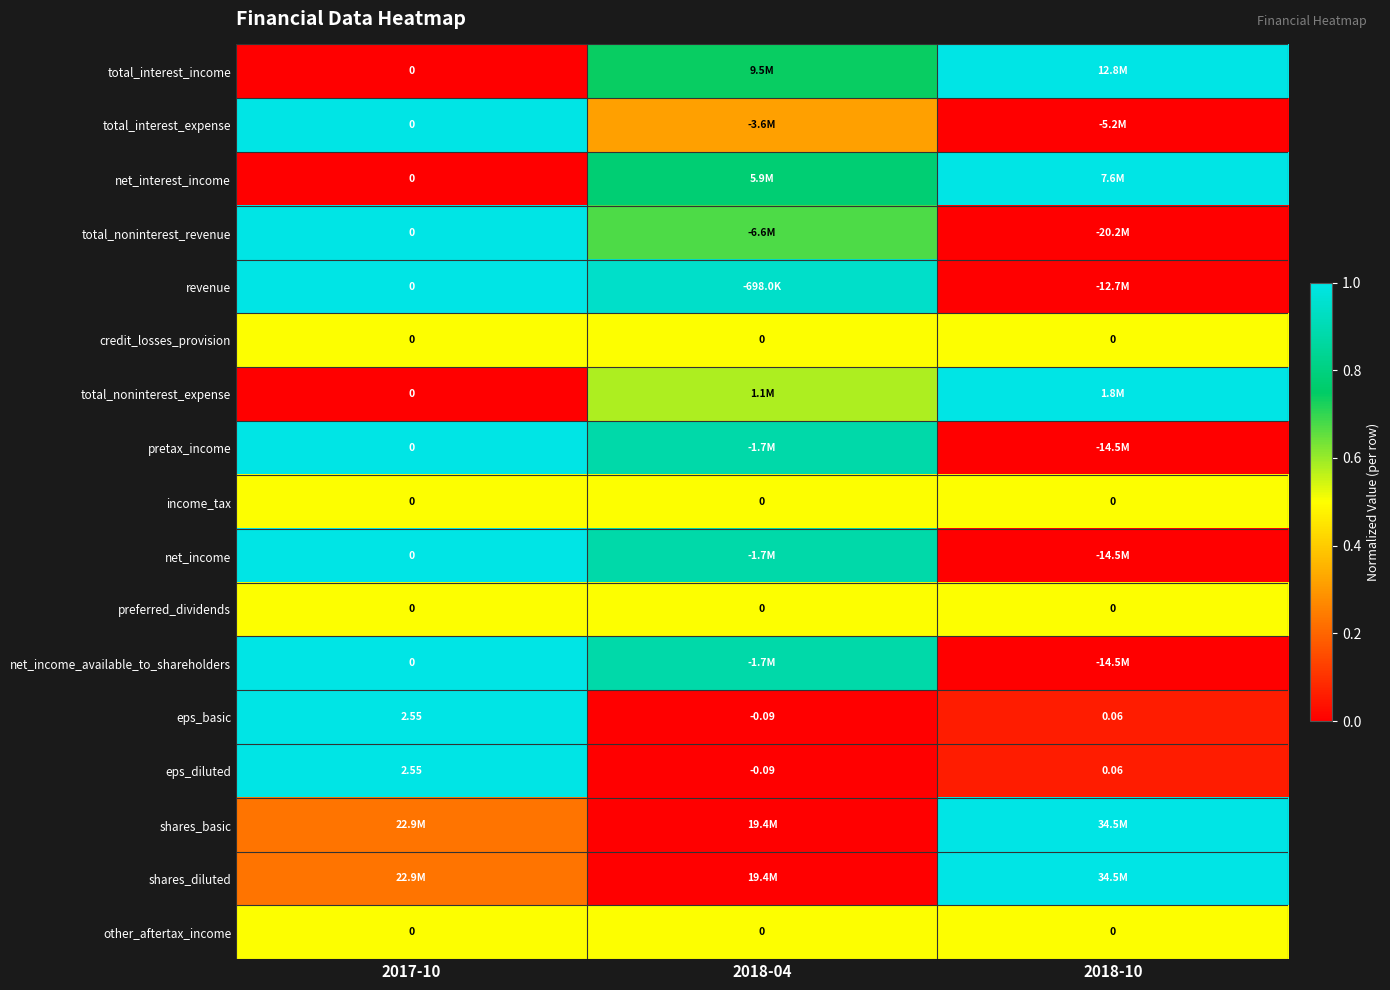

How many distinct data groups are displayed?

17